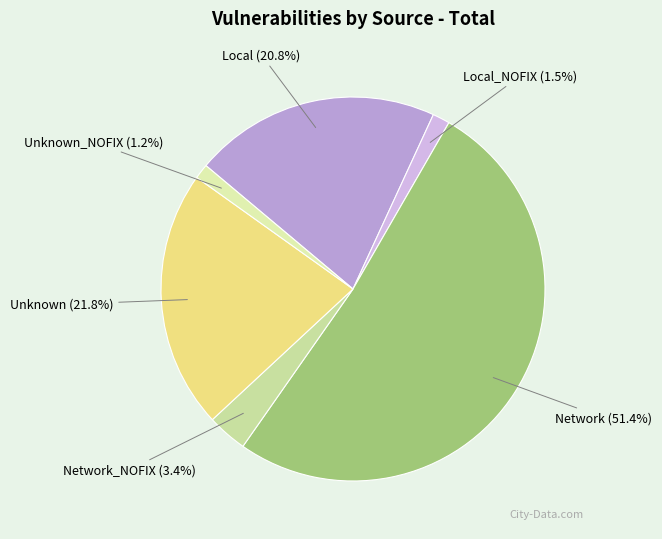

Rank the categories by value from lowest to highest.

Unknown_NOFIX, Local_NOFIX, Network_NOFIX, Local, Unknown, Network